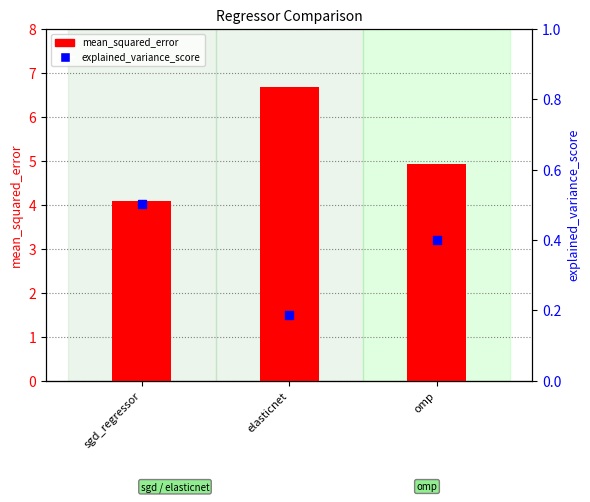

Which series has the largest total across all categories?

mean_squared_error